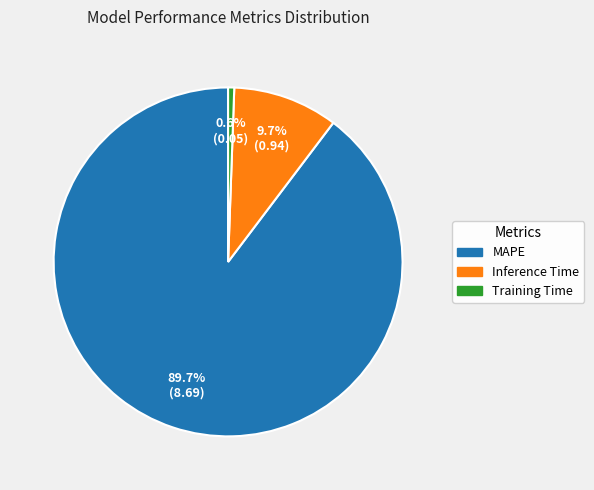

What is the smallest slice in the pie chart?

Training Time